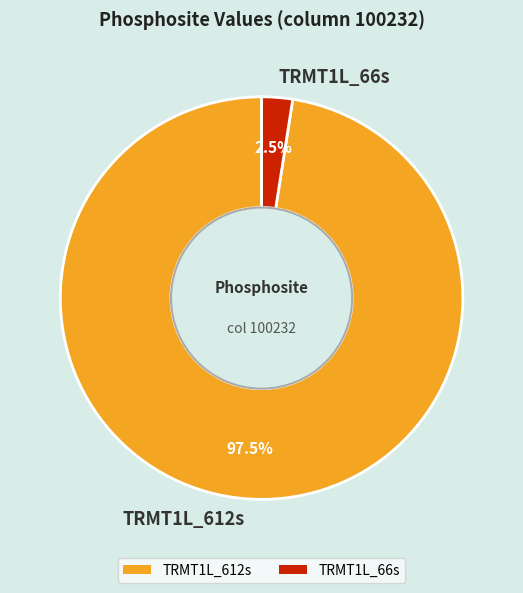

Is TRMT1L_66s the majority of the pie?

No